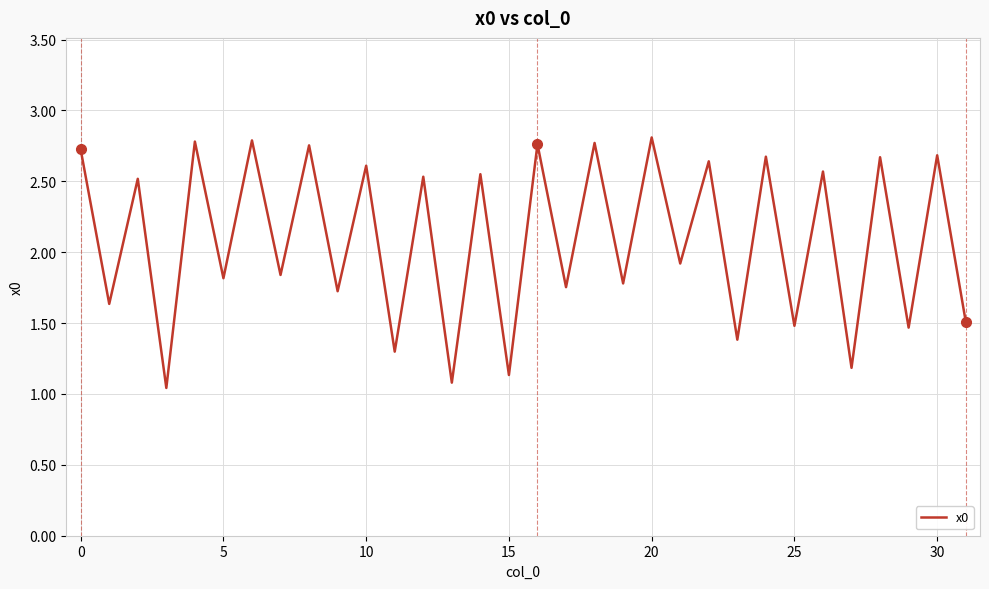

What is the minimum value shown in the chart?

1.0